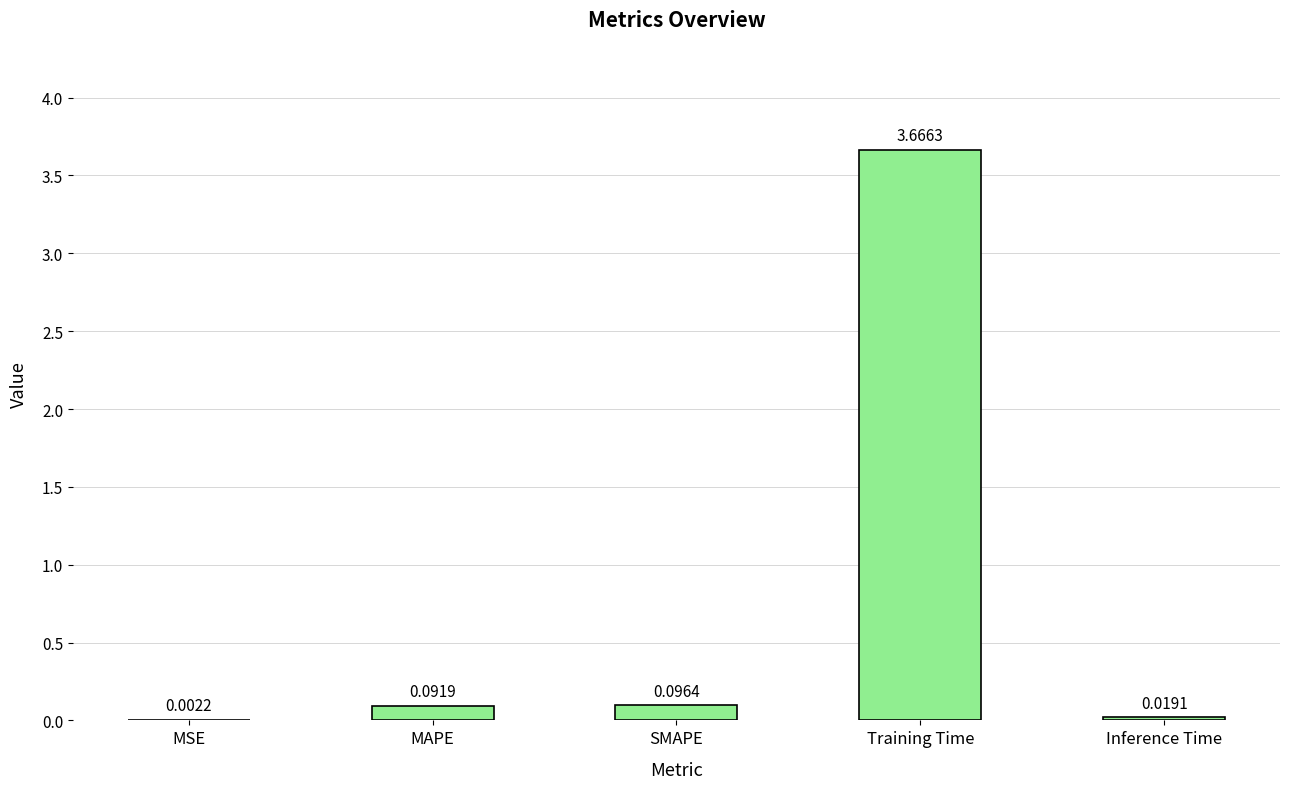

Are the bars grouped side by side (vs. stacked)?

No